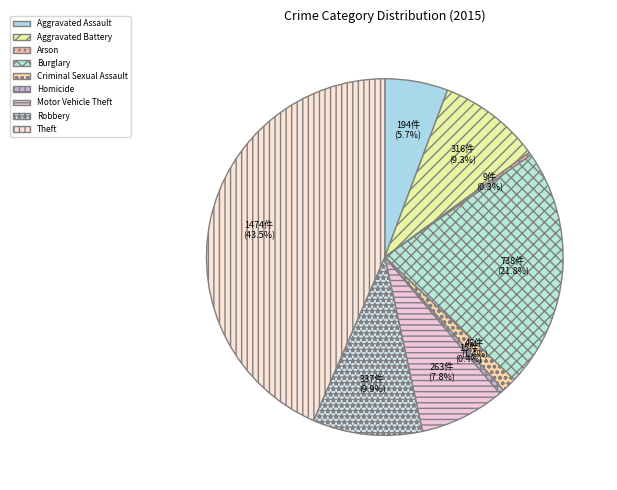

What percentage is the Criminal Sexual Assault slice, to the nearest percent?

1%